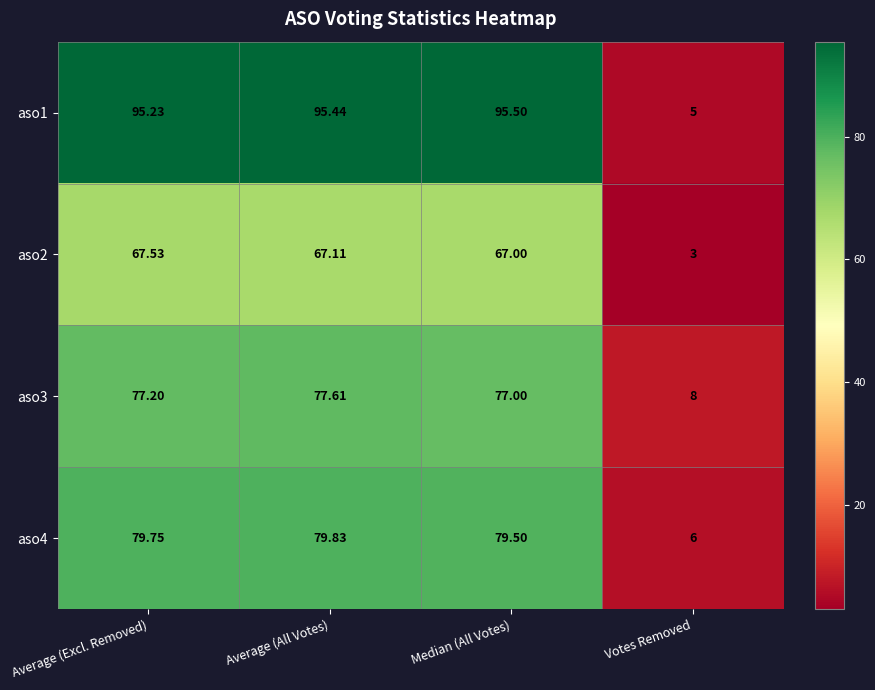

List the labels in order of aso4 value, smallest first.

Votes Removed, Median (All Votes), Average (Excl. Removed), Average (All Votes)